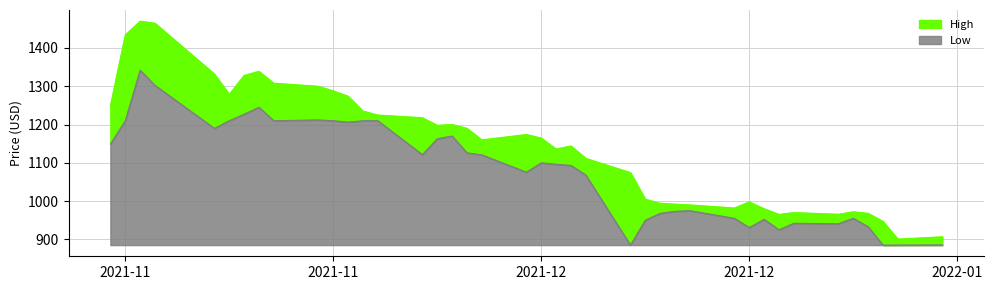

Reading left to right, what are all the values shown in this chart?

High: 1248.9	1434.0	1470.0	1464.8	1332.0	1279.0	1328.4	1339.0	1308.0	1300.0	1288.0	1274.0	1235.3	1224.8	1217.8	1198.0	1200.0	1190.1	1160.0	1173.9	1164.6	1136.1	1144.0	1111.6	1074.6	1005.0	994.2	992.0	990.0	981.9	998.0	980.0	965.2	970.0	965.5	972.0	968.0	946.8	900.7	906.7
Low: 1149.0	1210.0	1342.0	1302.6	1190.1	1210.0	1227.0	1245.2	1210.0	1212.0	1210.0	1206.3	1210.0	1210.0	1121.3	1163.0	1170.0	1126.1	1120.8	1075.7	1100.0	1096.2	1093.2	1068.1	885.0	950.0	968.0	973.3	975.0	955.0	931.0	952.3	925.0	942.0	940.8	955.0	933.0	885.0	885.1	885.3